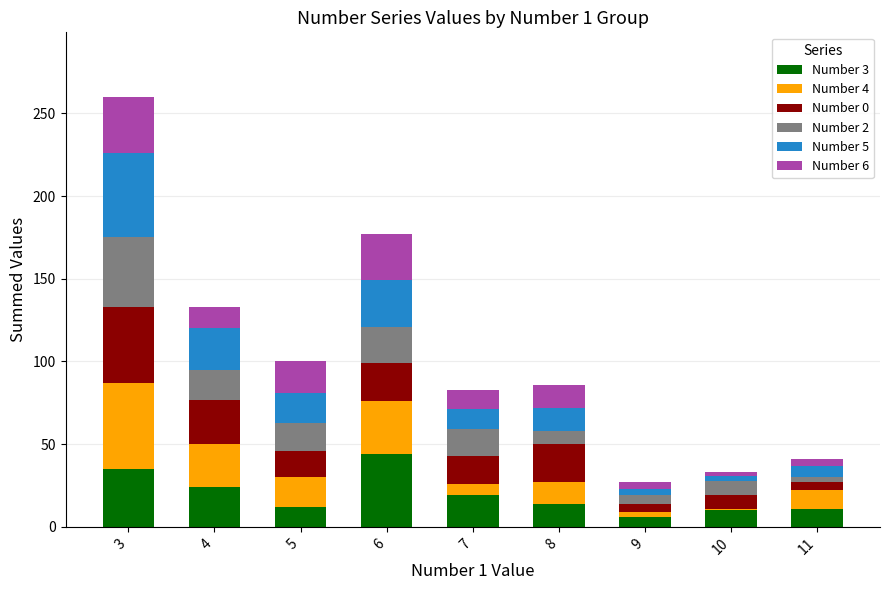

How many values in the Number 3 series are below 14?

4